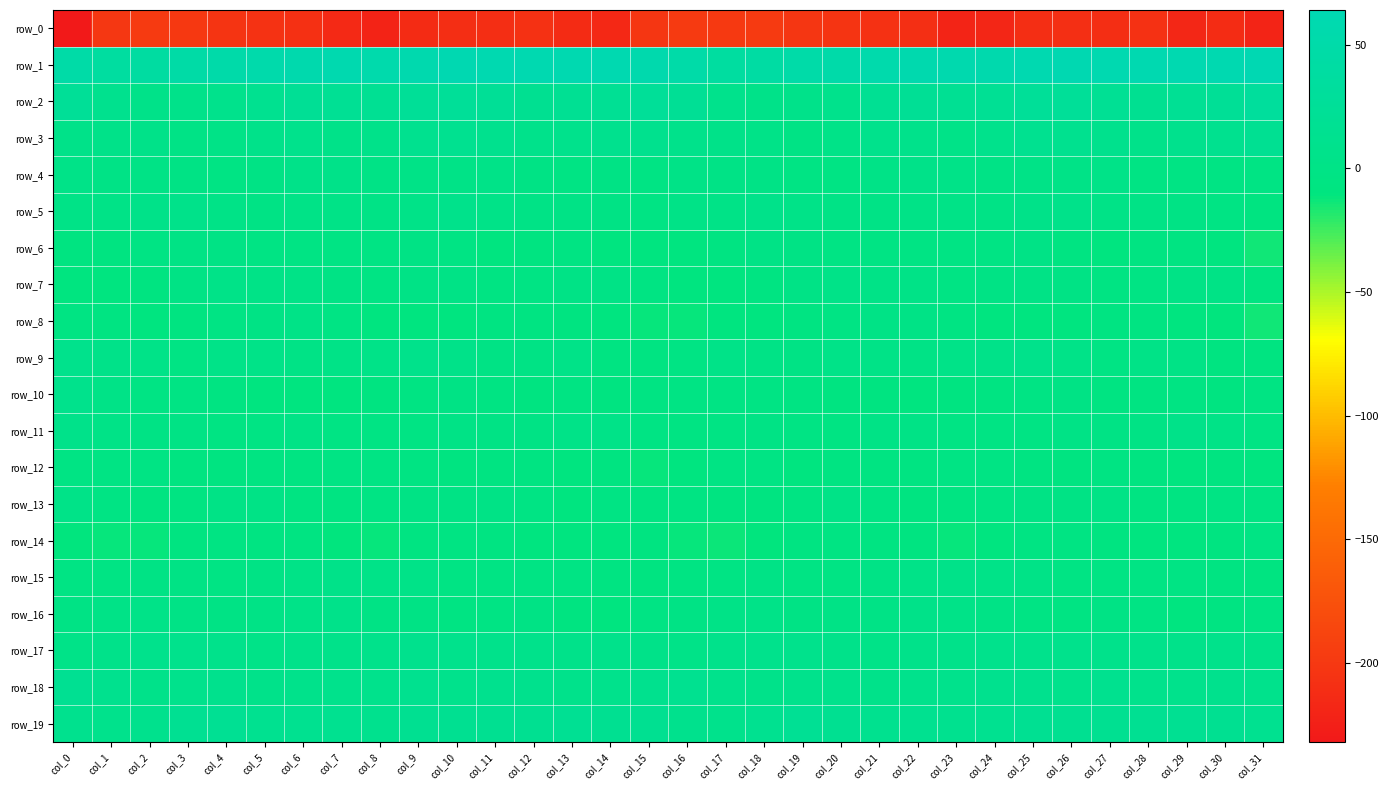

What is the average value of the row_13 series?

-3.6